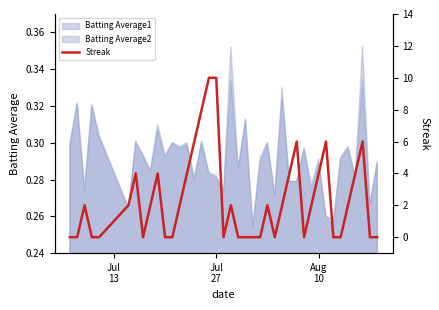

How many values are above zero?

22